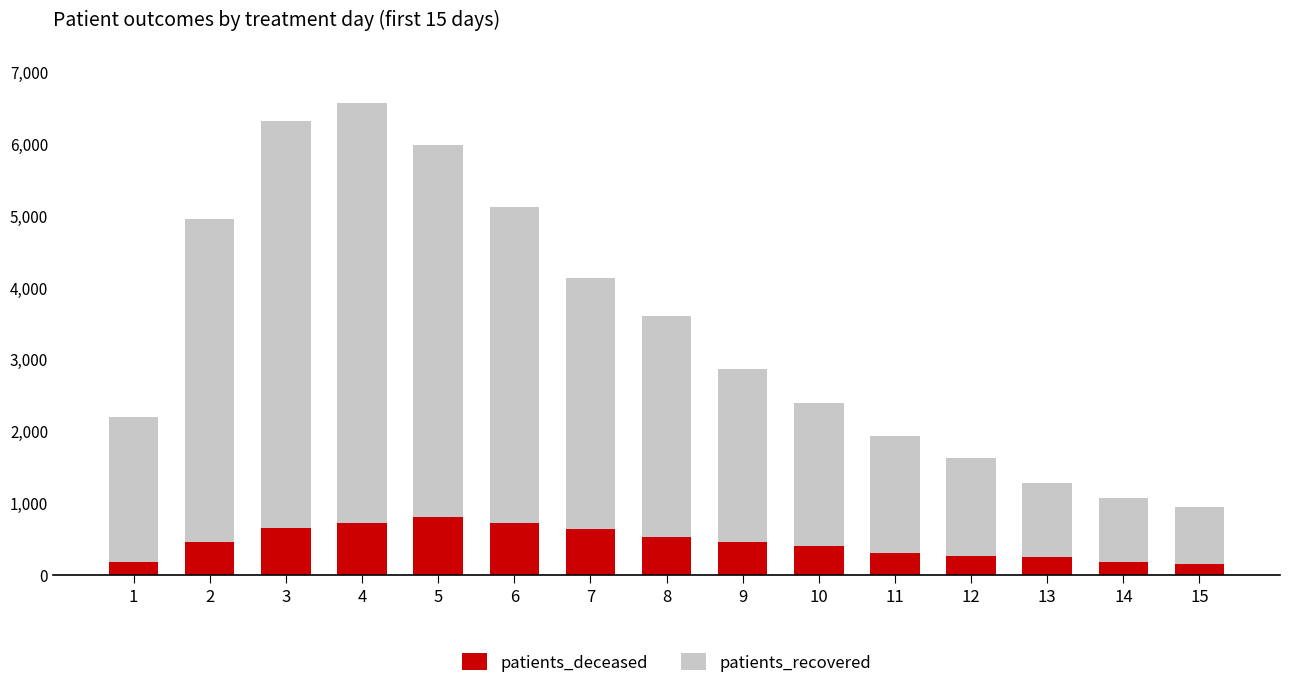

What is the total value across all series at 15?

949